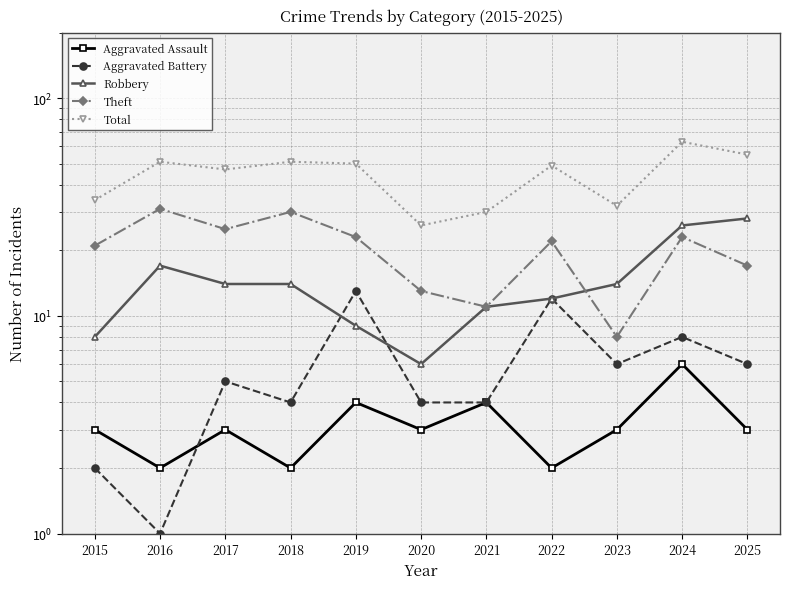

Where is Theft nearest to the value 19?

2015